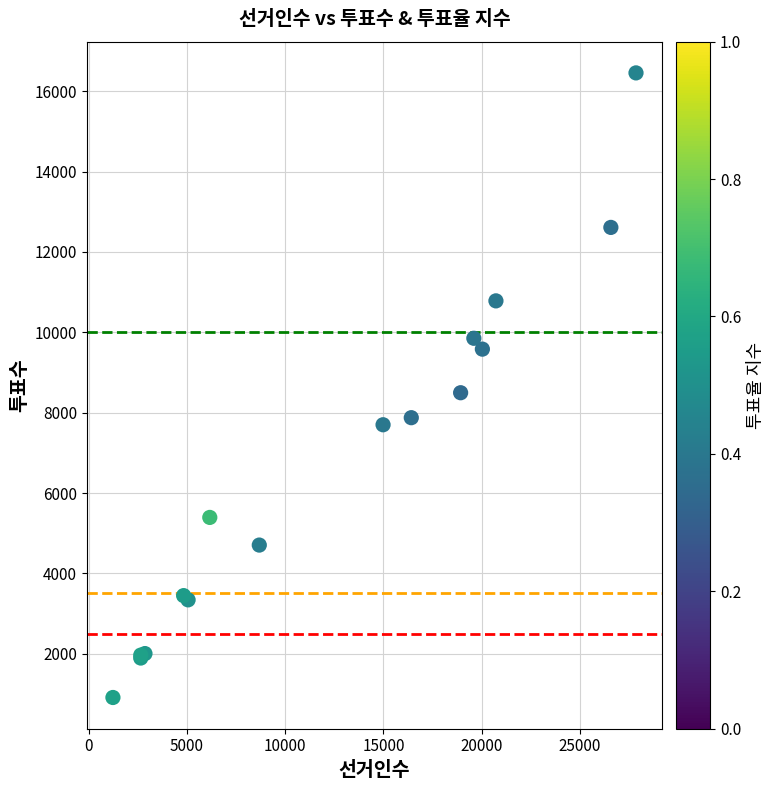

What Y value in the scatter plot is closest to 8683?

8496